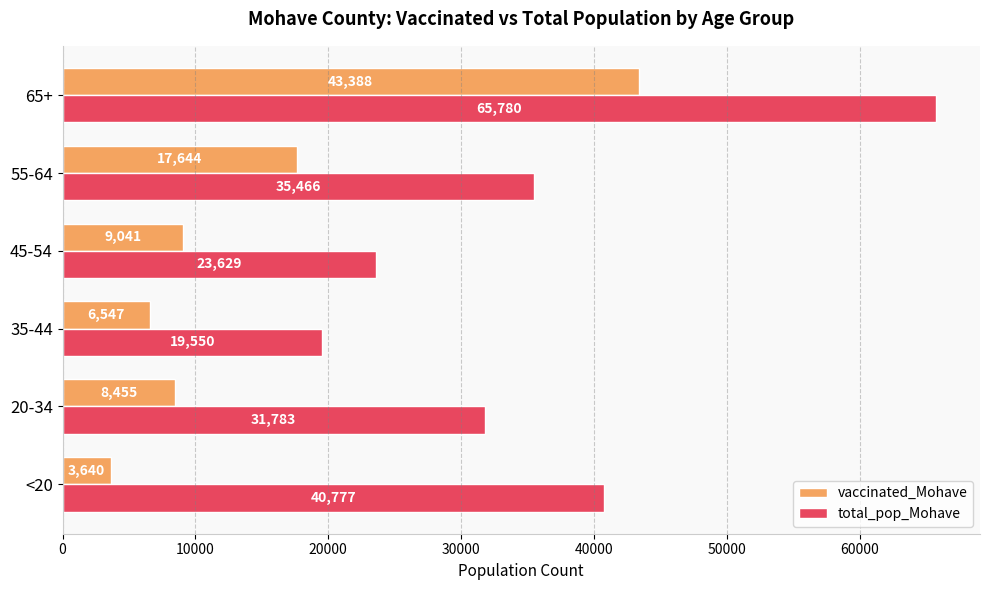

Read the total_pop_Mohave value at 65+, to the nearest 100.

65800